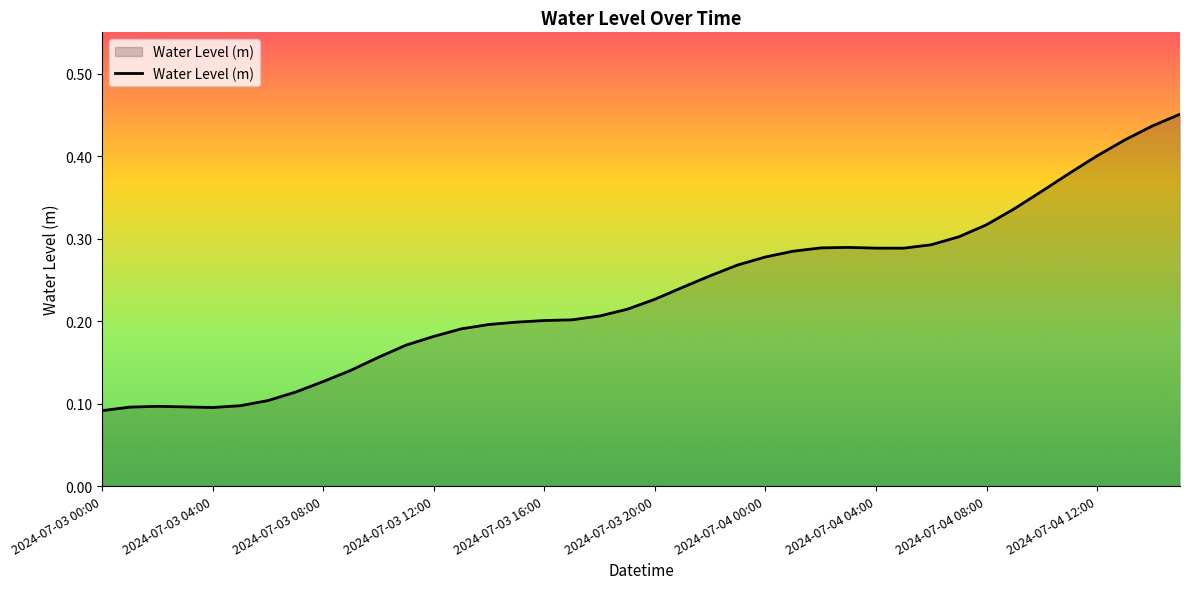

The value at 2024-07-04 08:00 is 0.2. True or false?

False